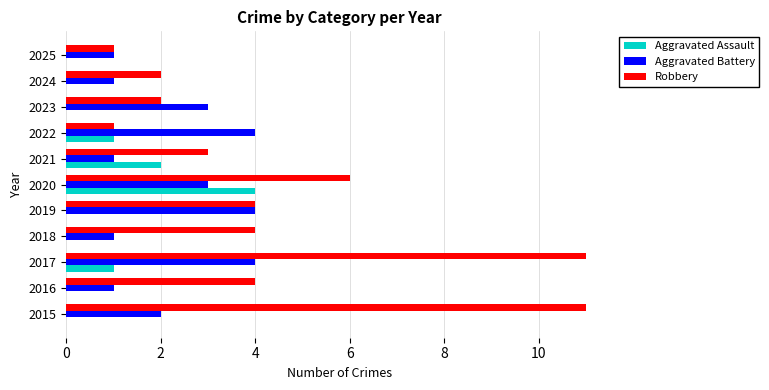

How many data points does each series have?

11